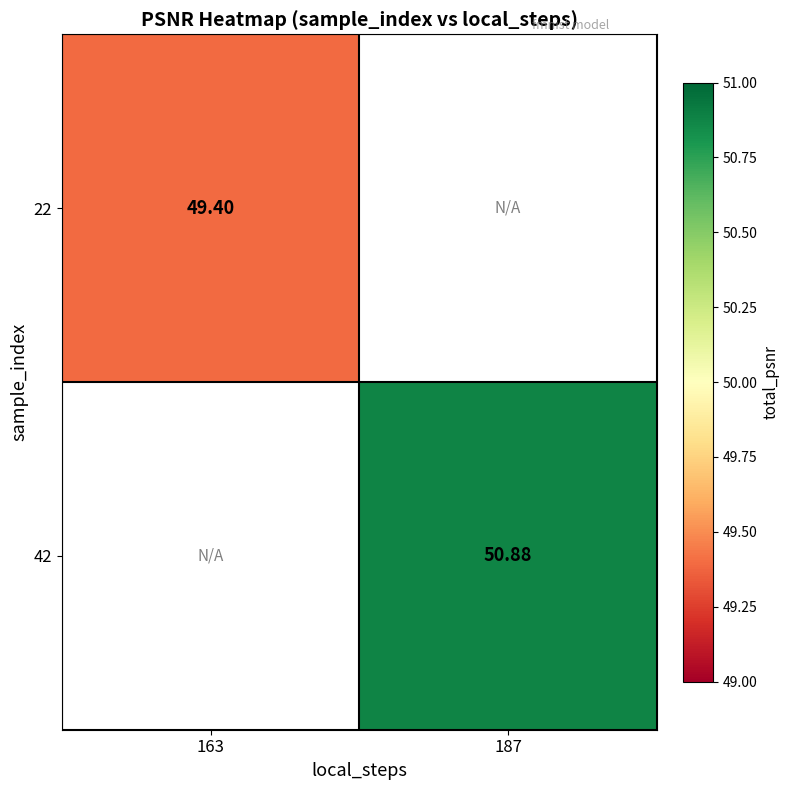

Which label corresponds to the largest value in the chart?

187